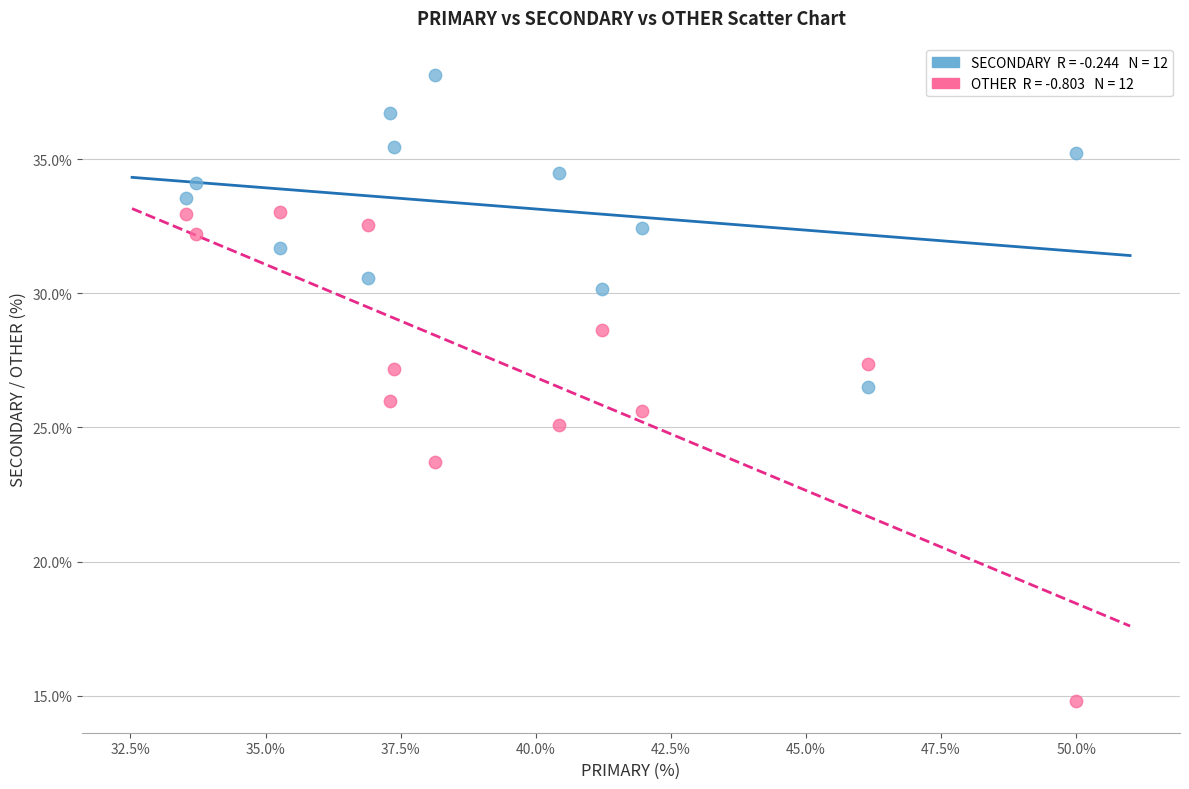

Across all data points, what is the range of X values (max minus min)?

16.5